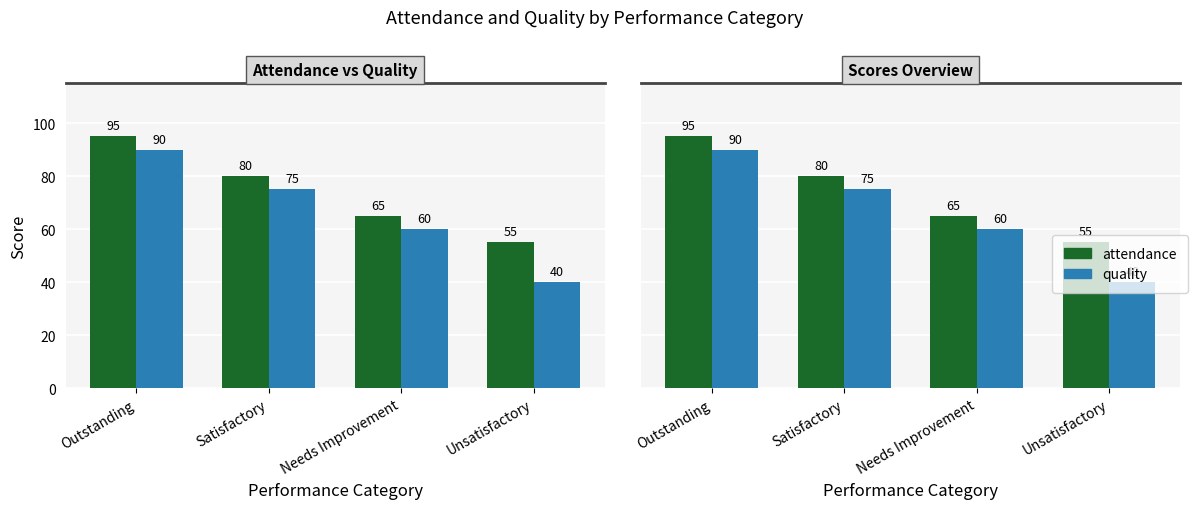

Reading left to right, extract all data points from this chart.

attendance: Outstanding=95	Satisfactory=80	Needs Improvement=65	Unsatisfactory=55
quality: Outstanding=90	Satisfactory=75	Needs Improvement=60	Unsatisfactory=40